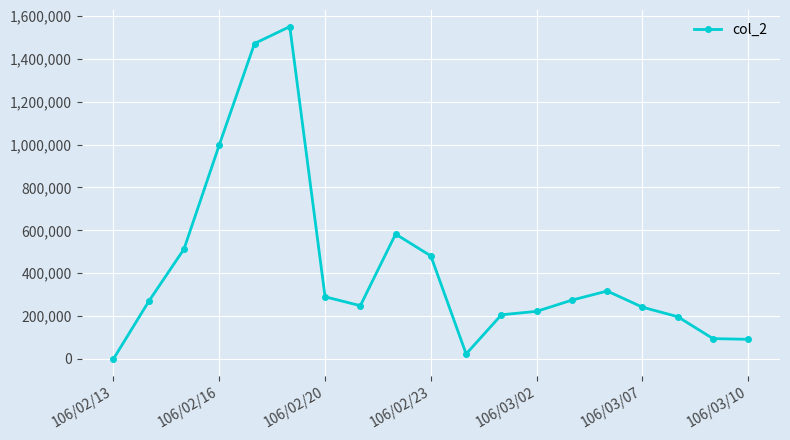

What is the average value?

424663